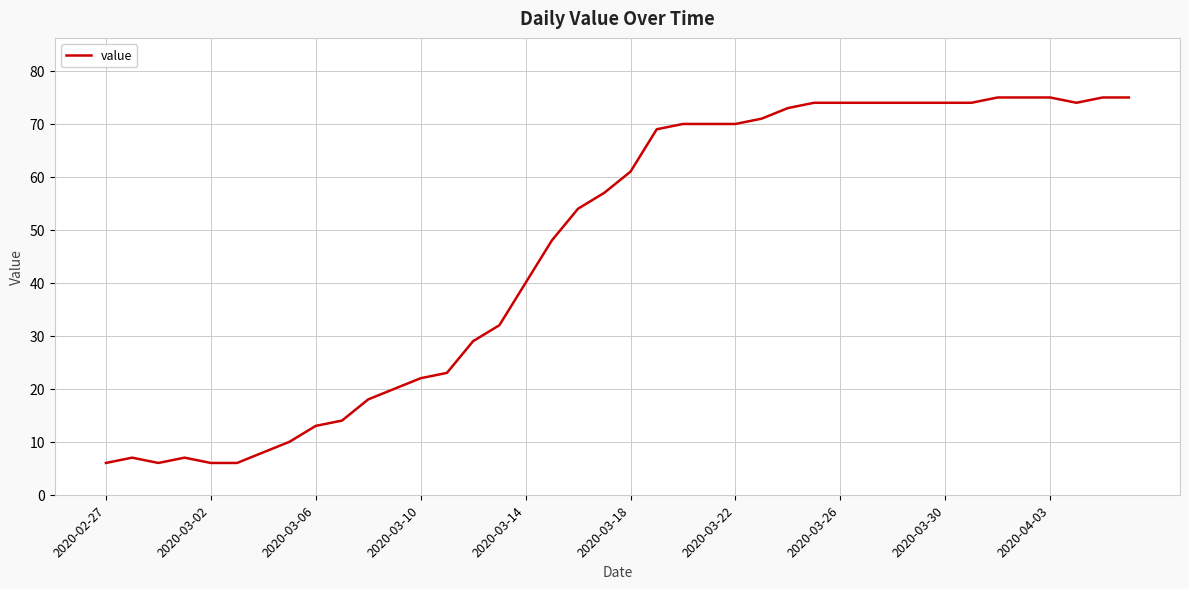

What is the greatest value displayed?

75